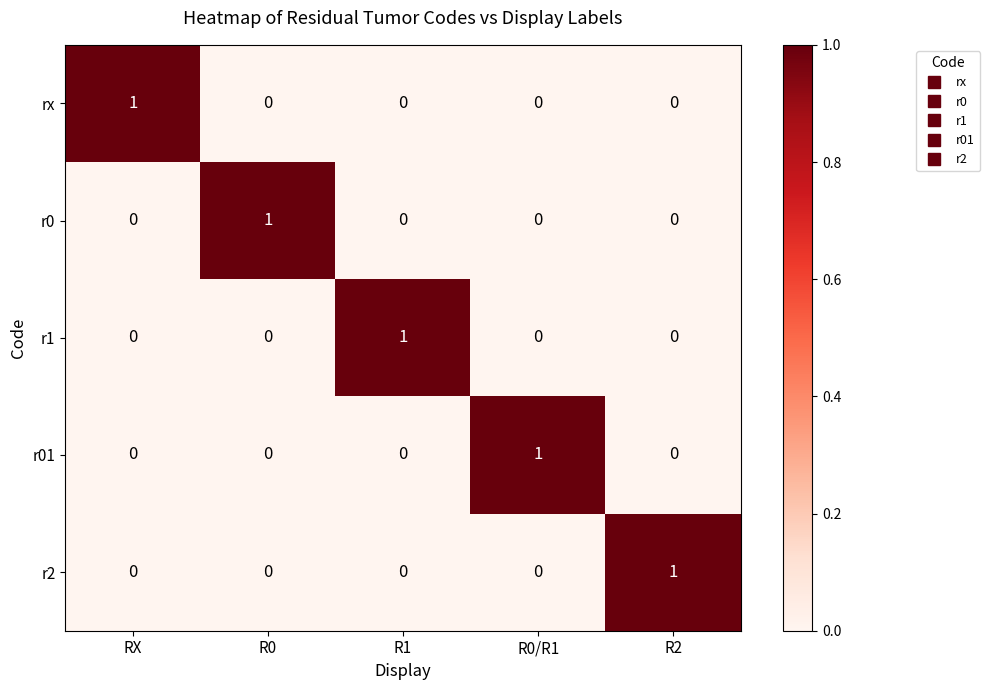

At how many categories does at least one series exceed 0?

5